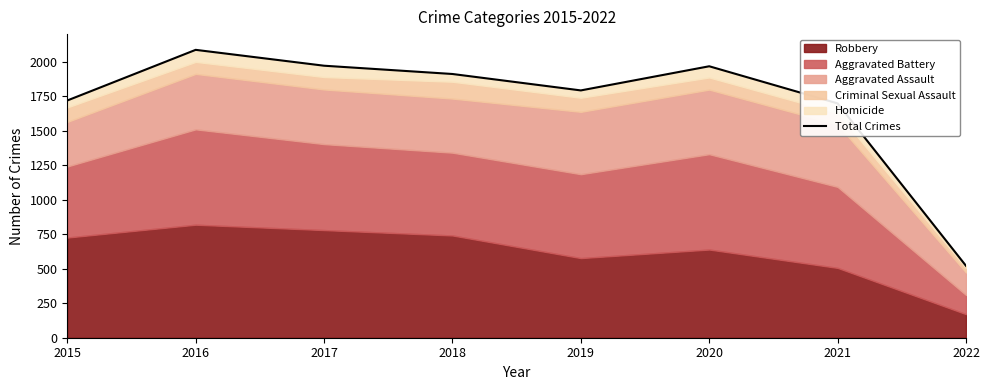

True or false: the data has more than 1 interior local peaks.

True